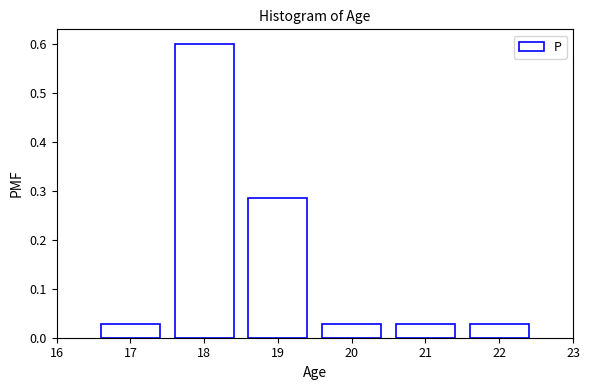

What is the difference between the maximum and second lowest values?

0.6